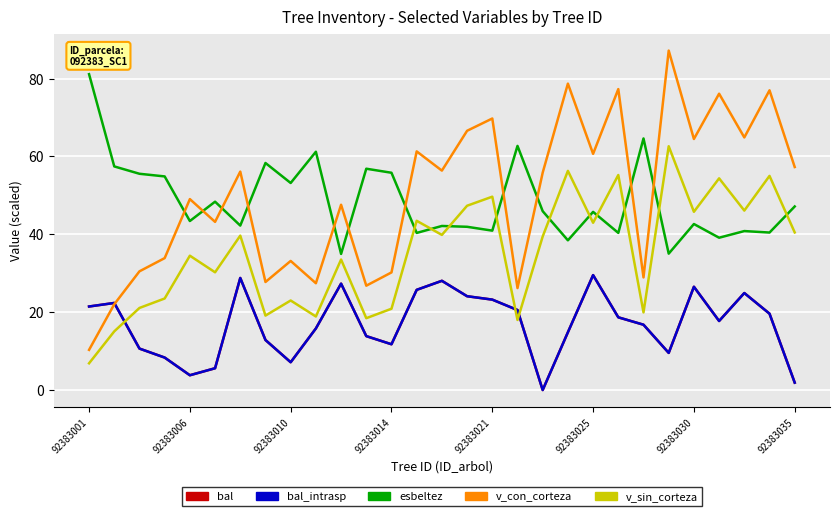

What is the value of the bal point at the 24th from the left?

9.5